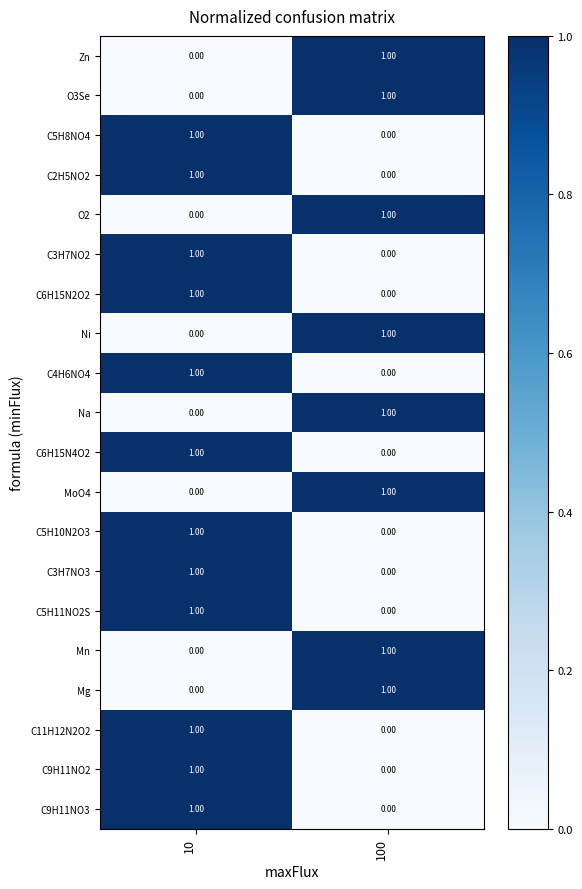

What is the total value across all series at 100?

8